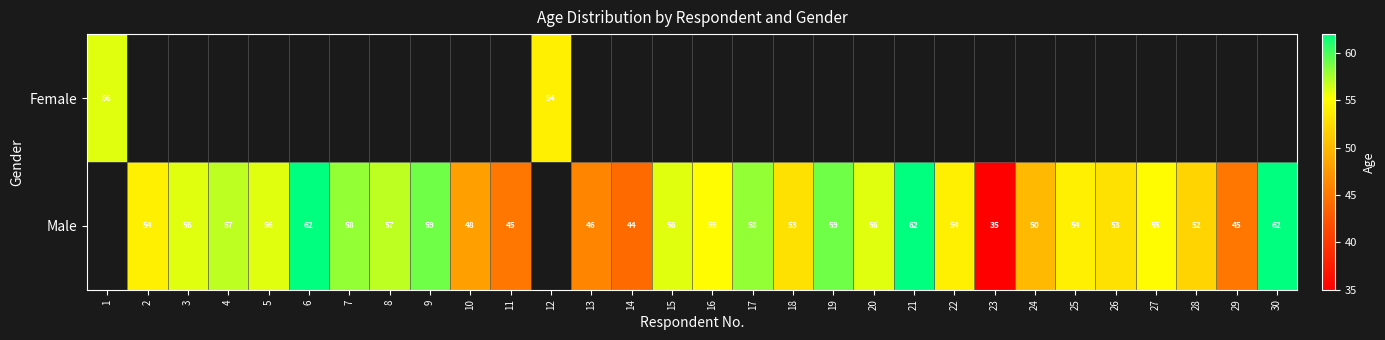

The Male series shows 56 at 15. True or false?

True